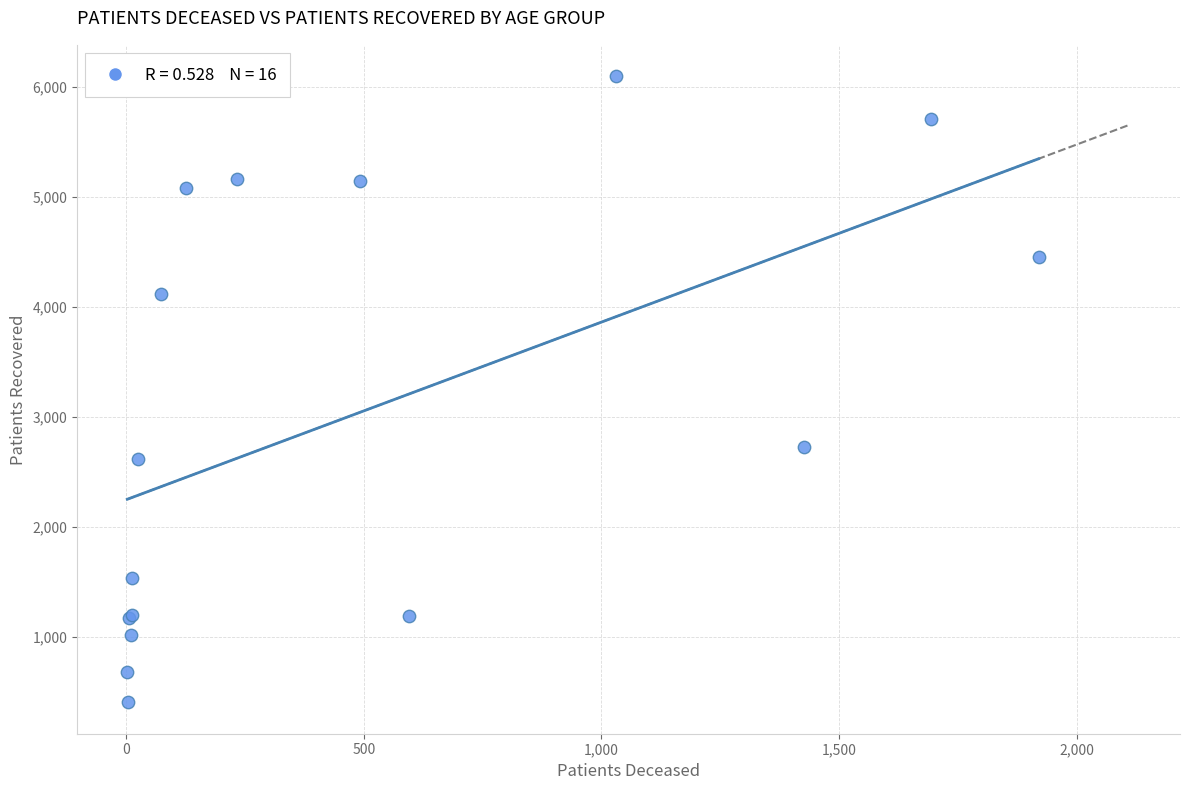

What Y value in the scatter plot is closest to 3253?

2730